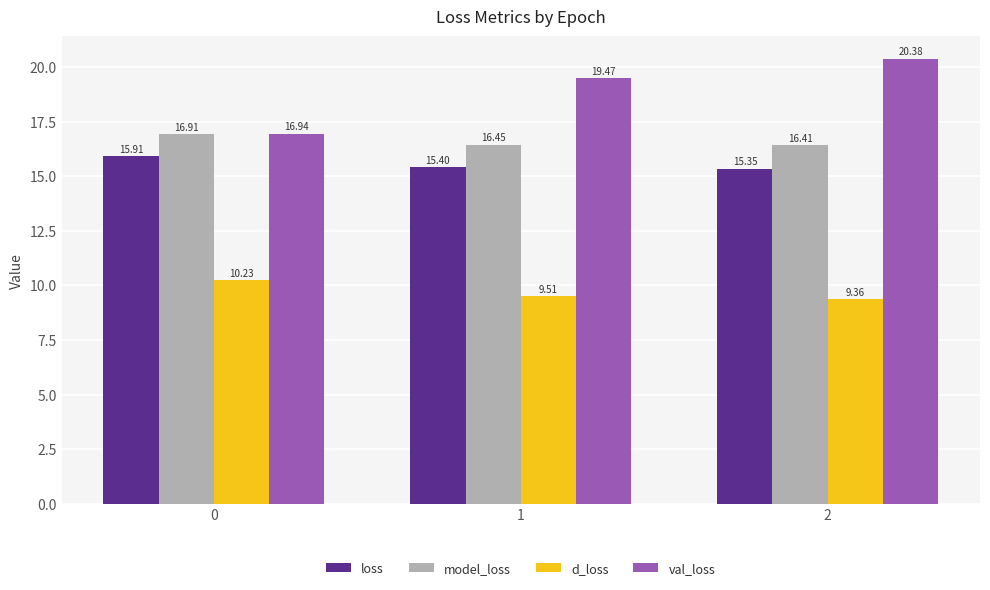

At how many categories does at least one series exceed 14?

3